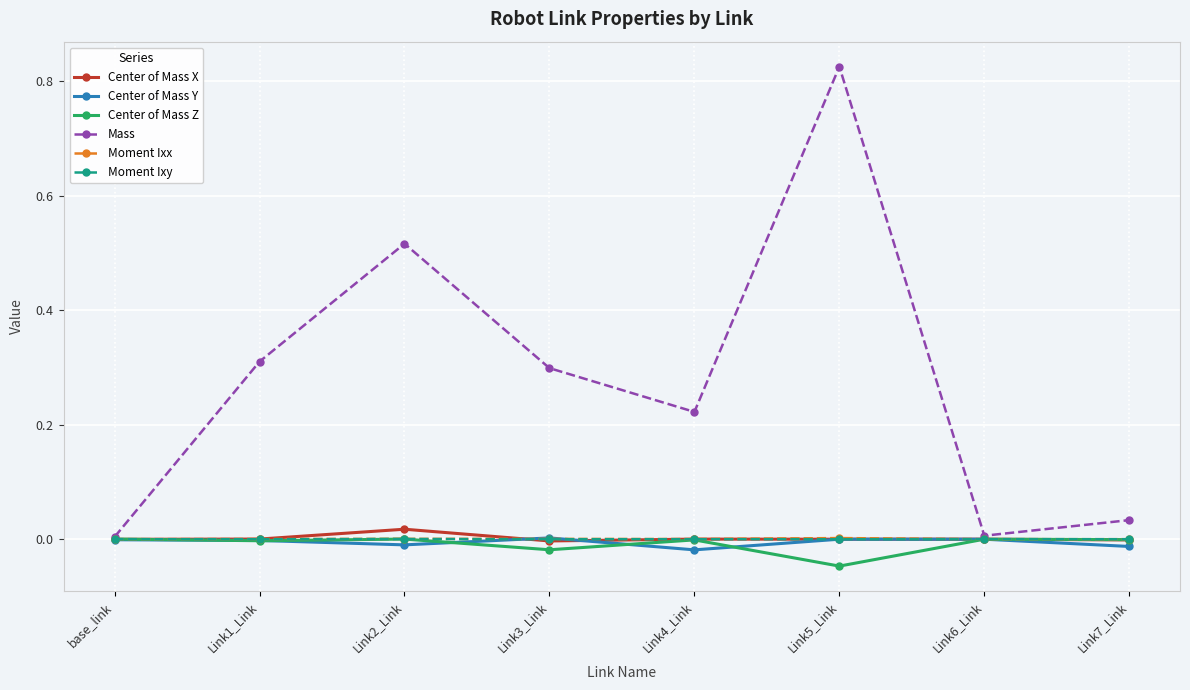

Which series has the largest range (max minus min)?

Mass